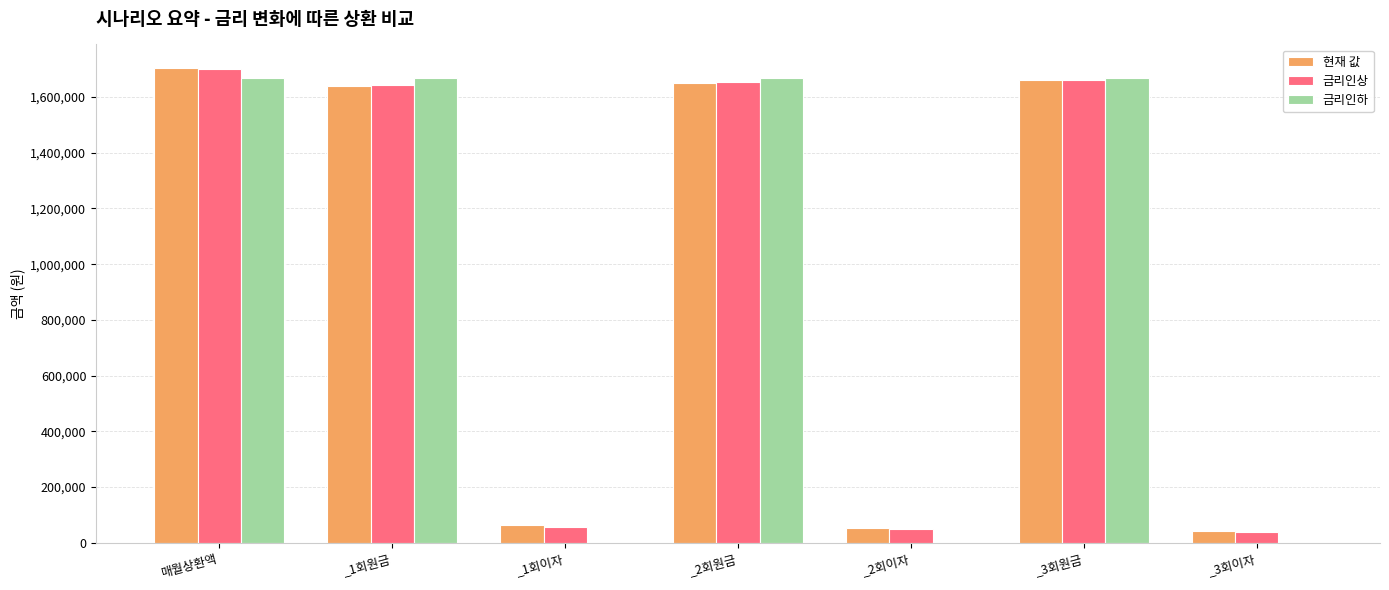

True or false: 현재 값 has a value of 606892.2 at 매월상환액.

False